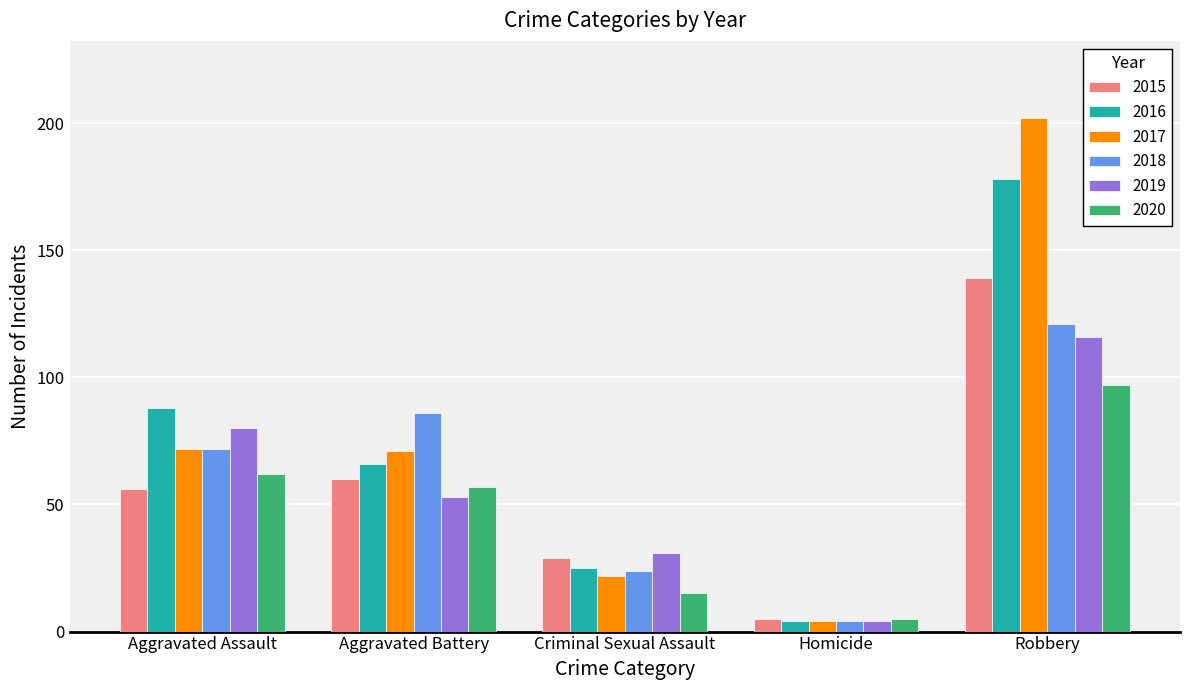

What is the spread (max minus min) of values at Criminal Sexual Assault?

16